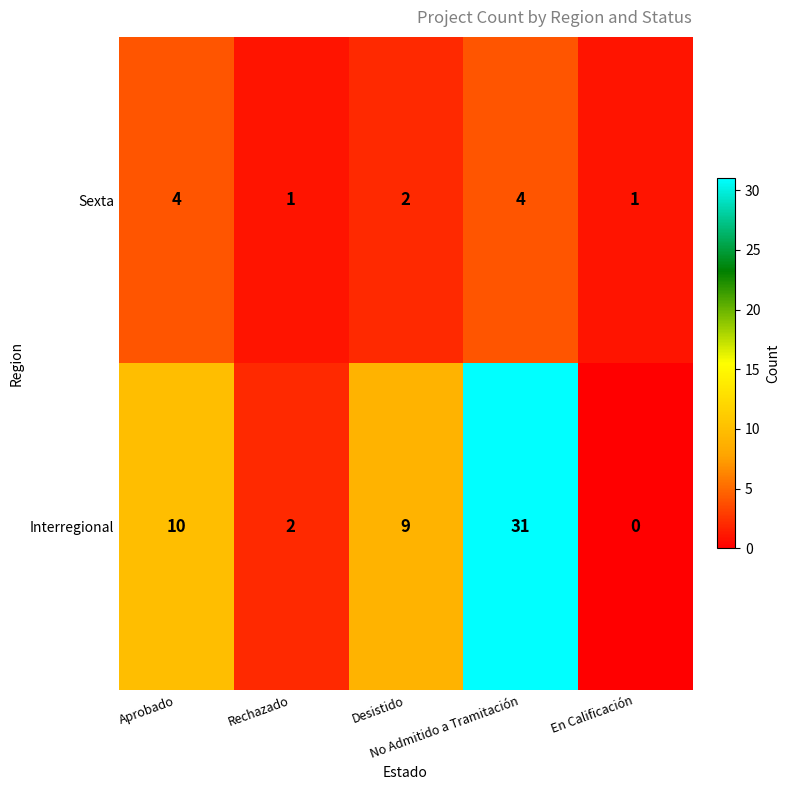

How many Sexta values are between 1 and 4?

5